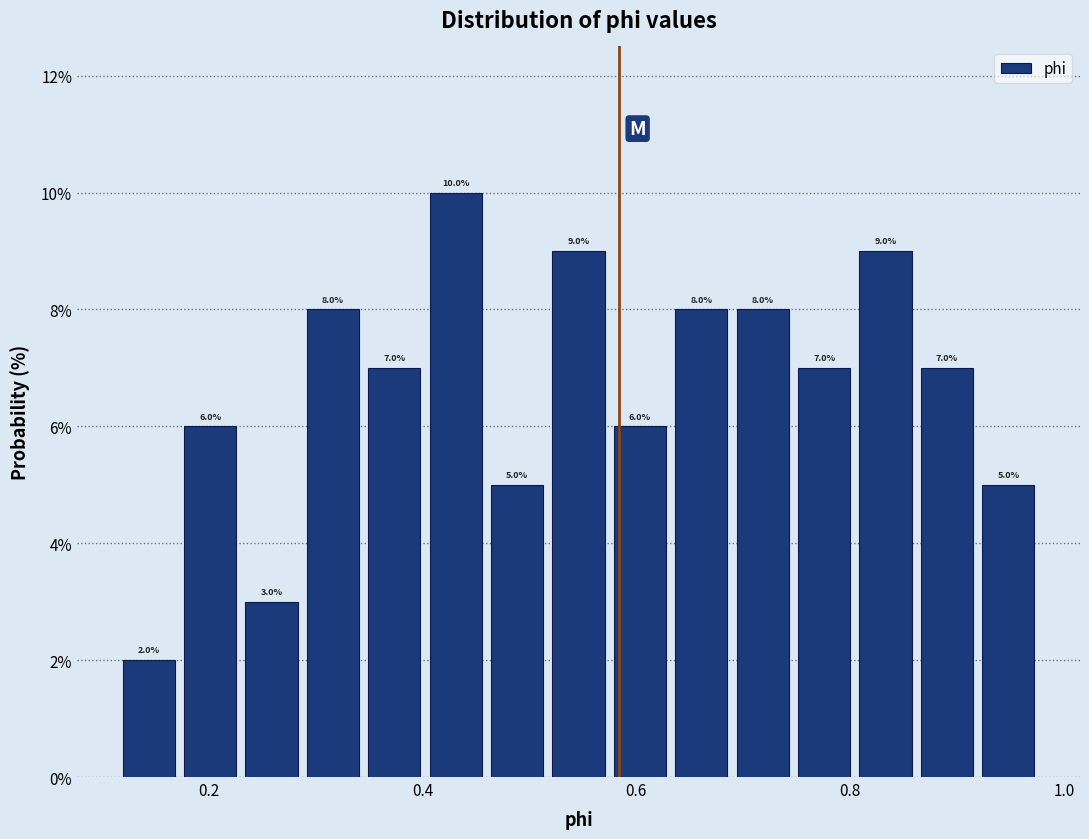

Read against the x-axis, roughly where is the centre of the tallest bar?

0.44